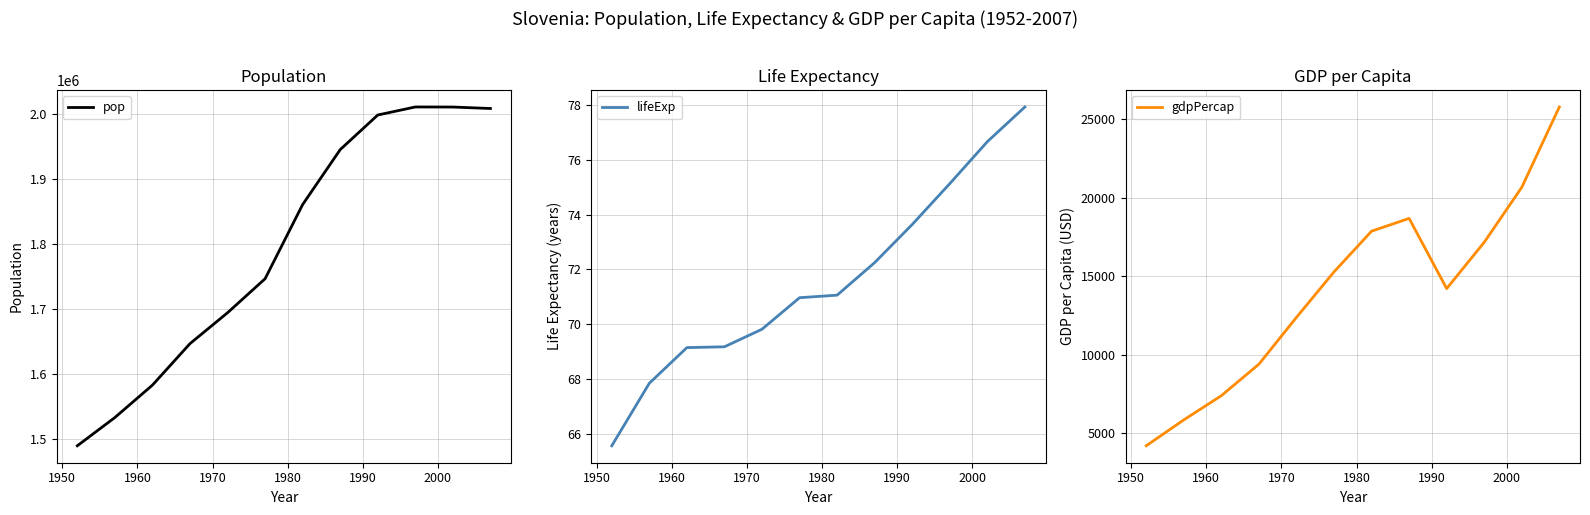

True or false: pop and gdpPercap cross at least once.

False